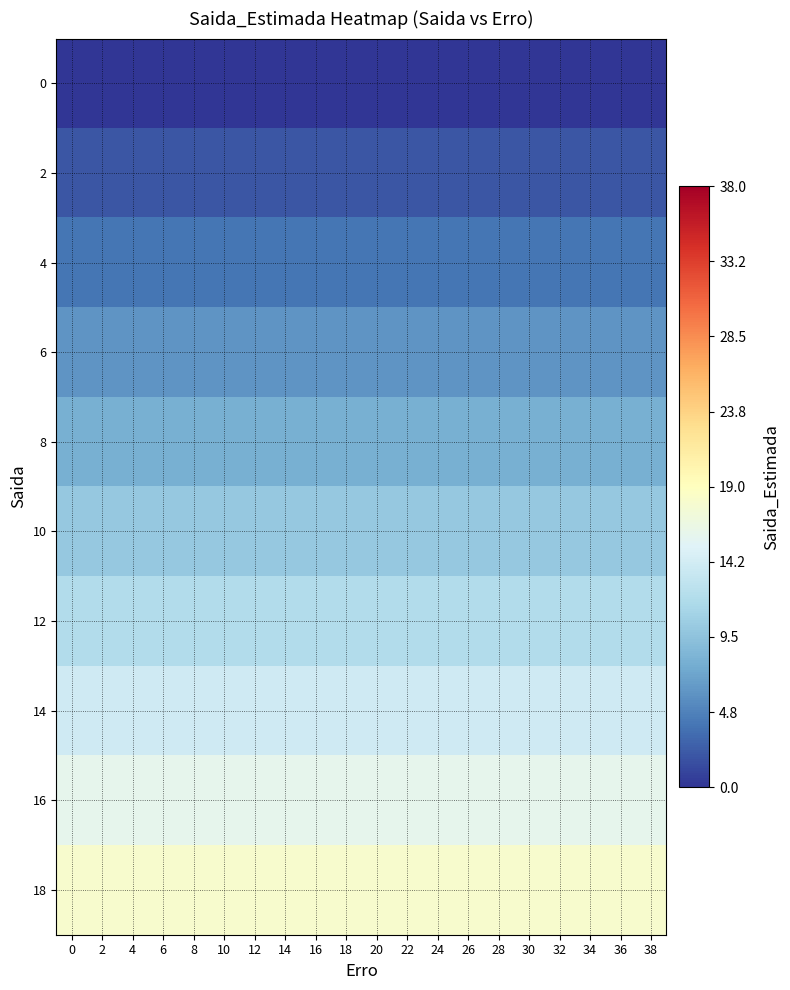

What is the total value across all series at 12?

90